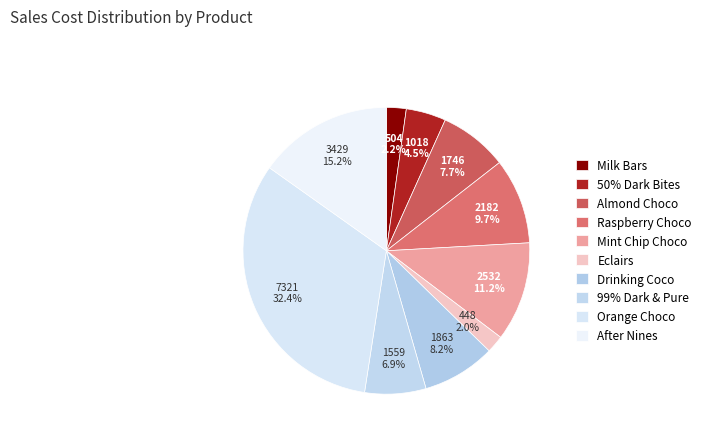

To the nearest percent, what is the average slice percentage?

10%